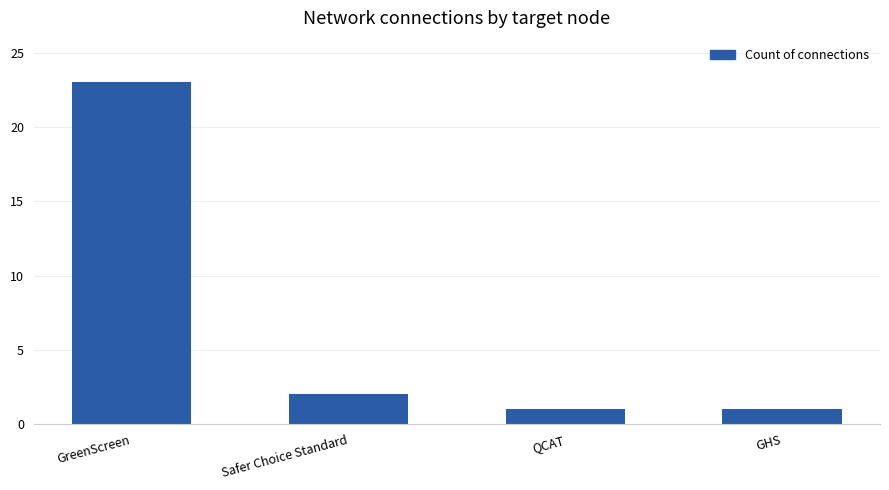

Does the chart contain stacked bars?

No